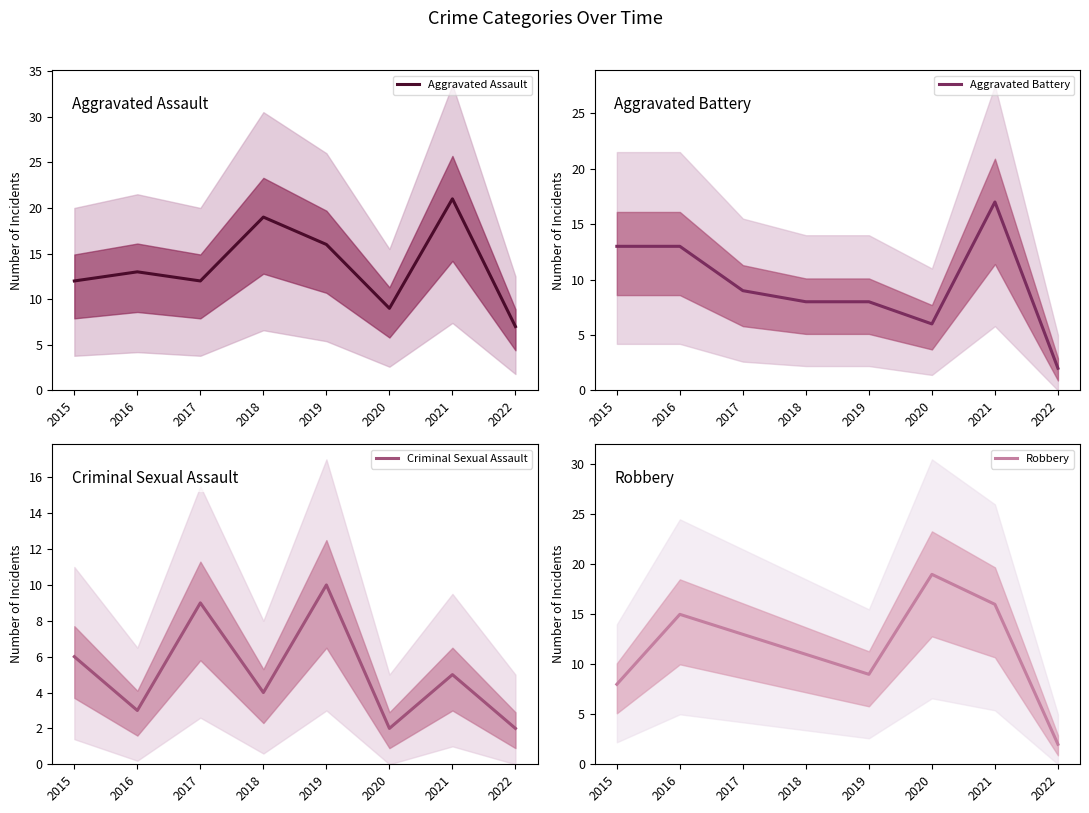

How many Criminal Sexual Assault values are between 3 and 9?

5